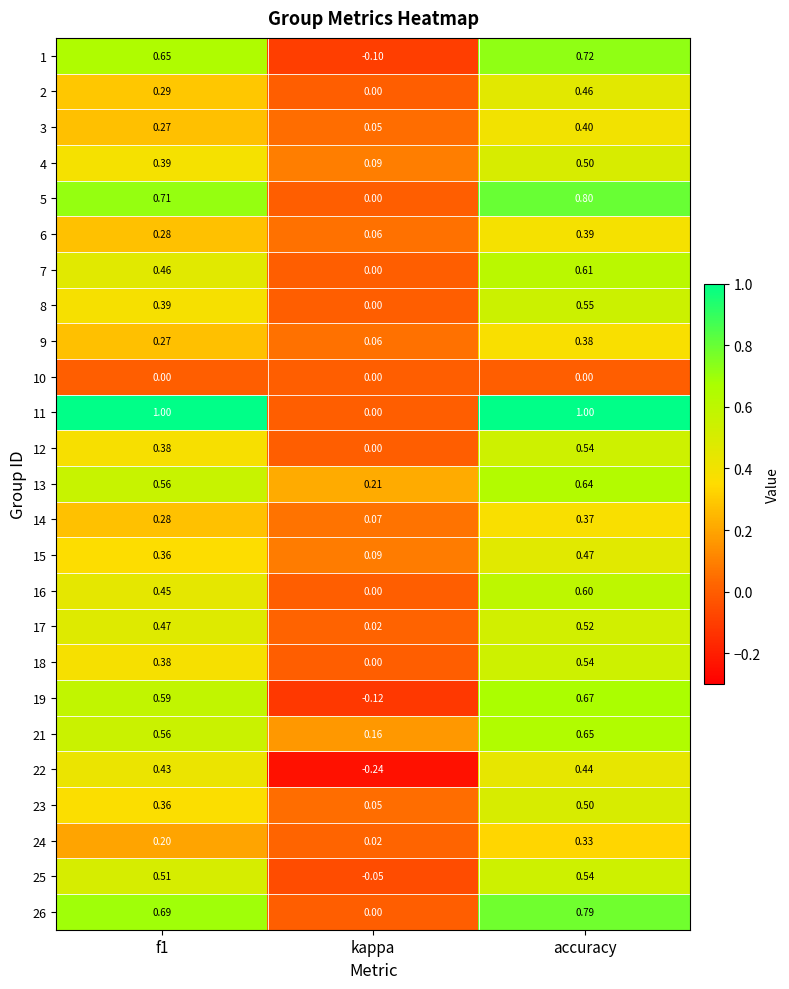

Where is 2 nearest to the value 0?

kappa